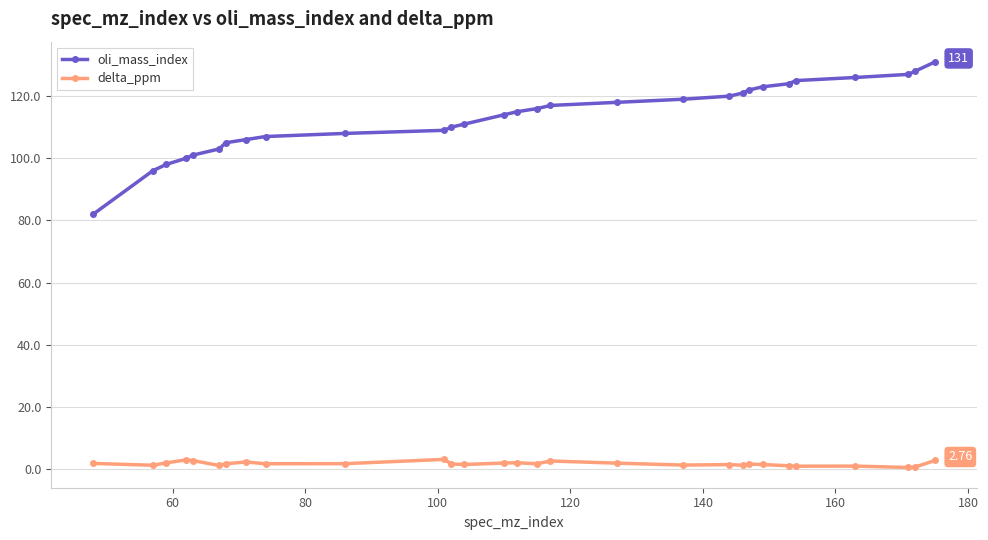

Which series has the largest total across all categories?

oli_mass_index